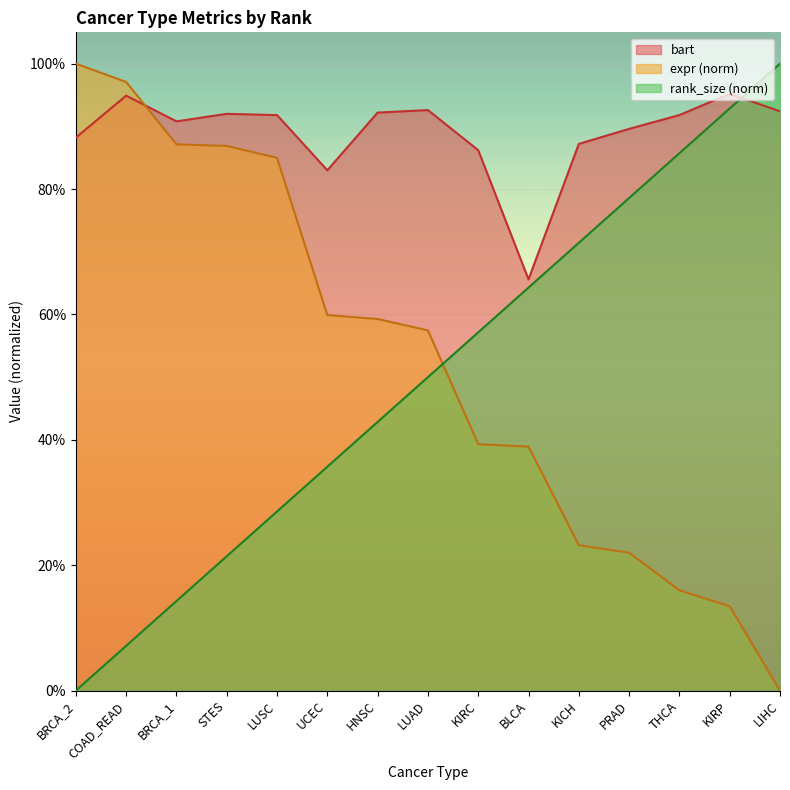

Reading left to right, extract all data points from this chart.

bart: 0.9	0.9	0.9	0.9	0.9	0.8	0.9	0.9	0.9	0.7	0.9	0.9	0.9	1.0	0.9
expr: 1.0	1.0	0.9	0.9	0.8	0.6	0.6	0.6	0.4	0.4	0.2	0.2	0.2	0.1	0.0
rank_size: 0.0	0.1	0.1	0.2	0.3	0.4	0.4	0.5	0.6	0.6	0.7	0.8	0.9	0.9	1.0